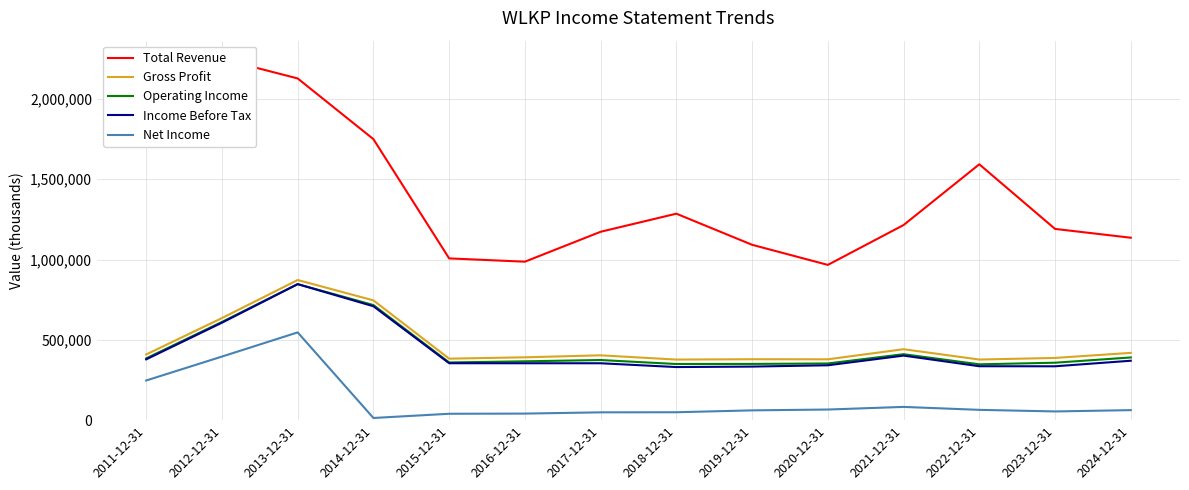

The Total Revenue series shows 3322653 at 2011-12-31. True or false?

False